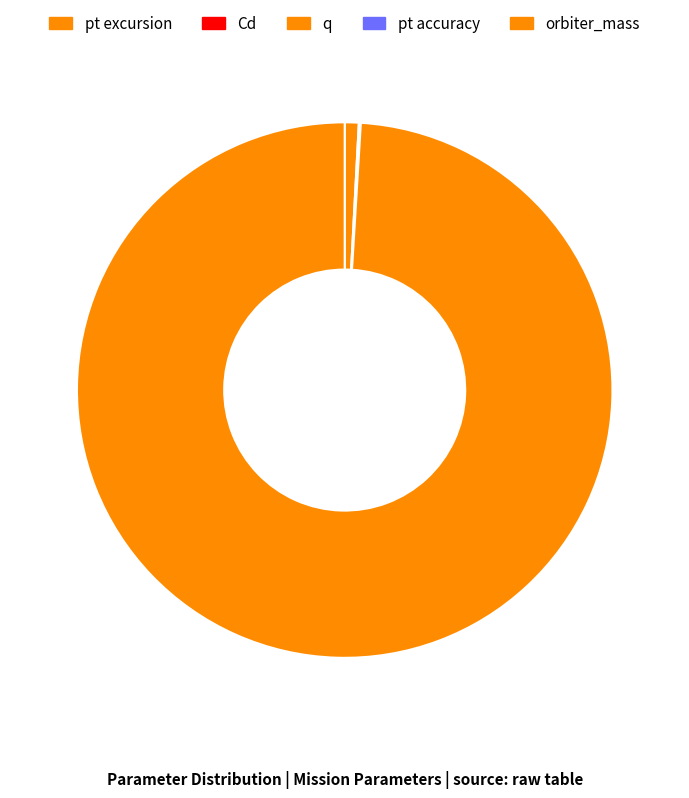

Rank the categories by value from highest to lowest.

orbiter_mass, pt excursion, Cd, q, pt accuracy